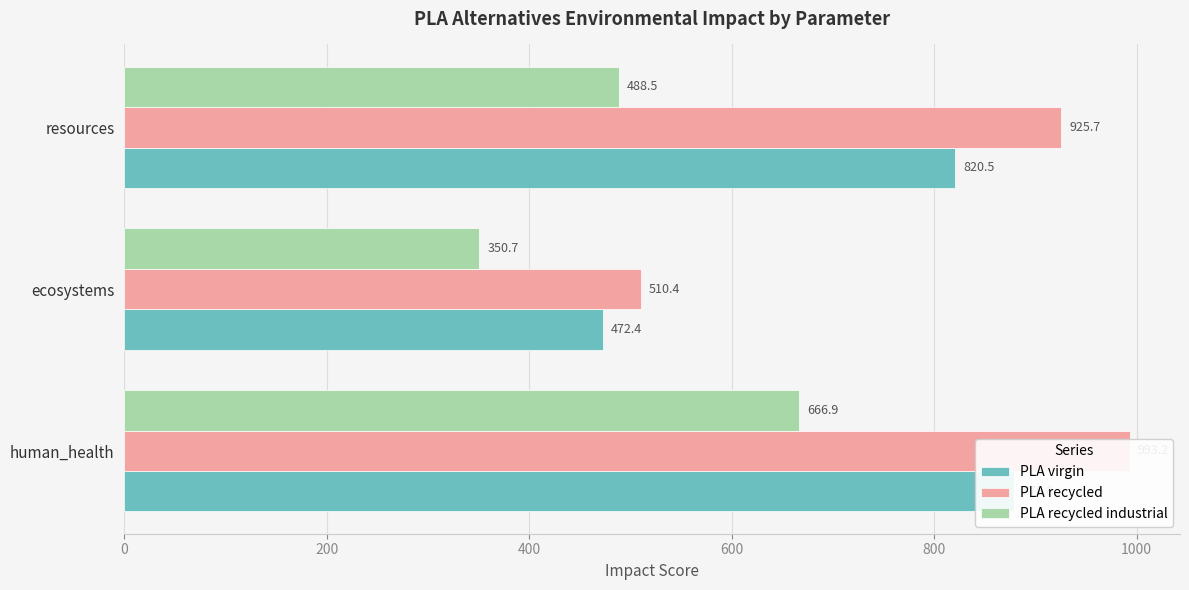

Is it true that PLA recycled equals 993.2 at human_health?

True